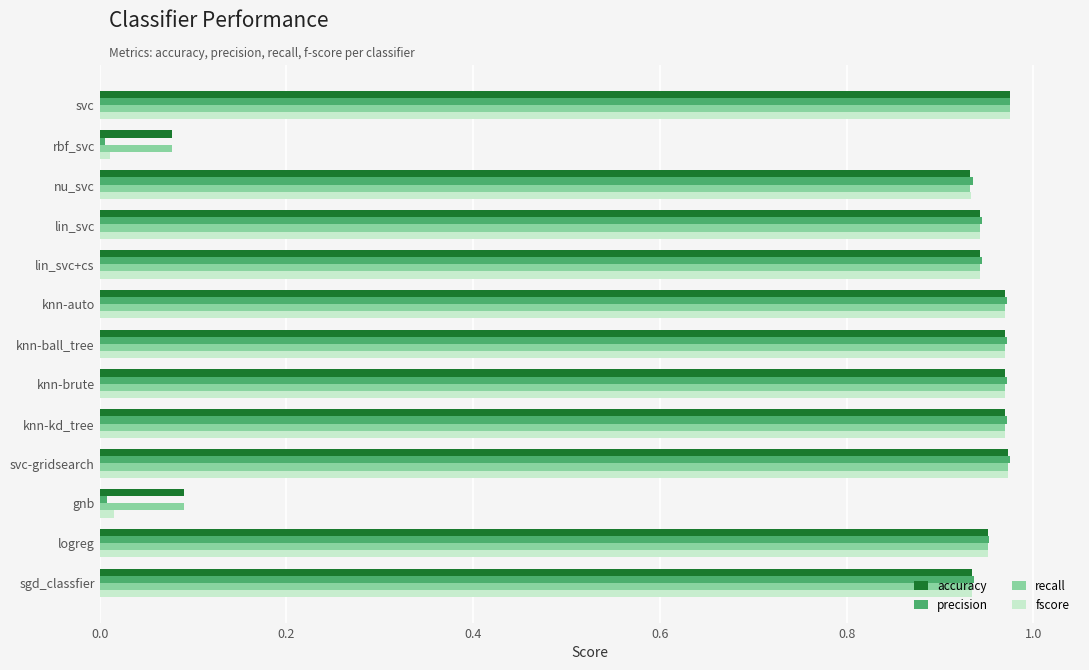

Which series has the widest spread of values?

precision